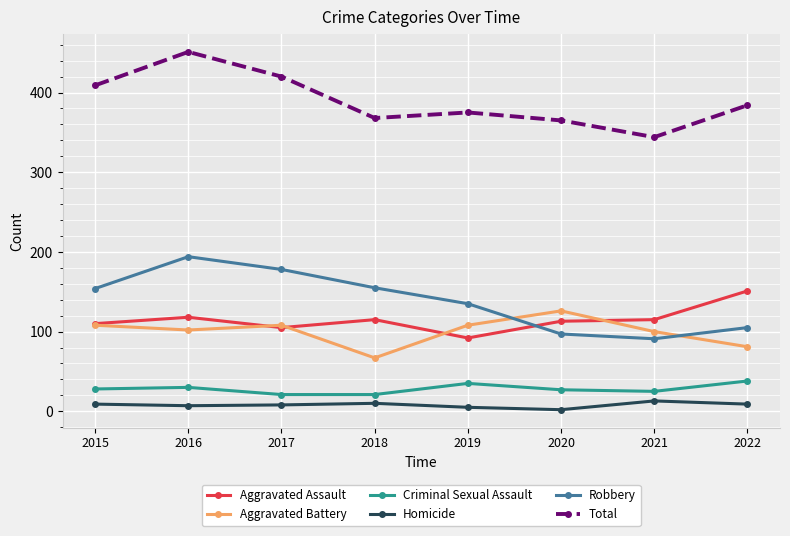

How many data points does each series have?

8